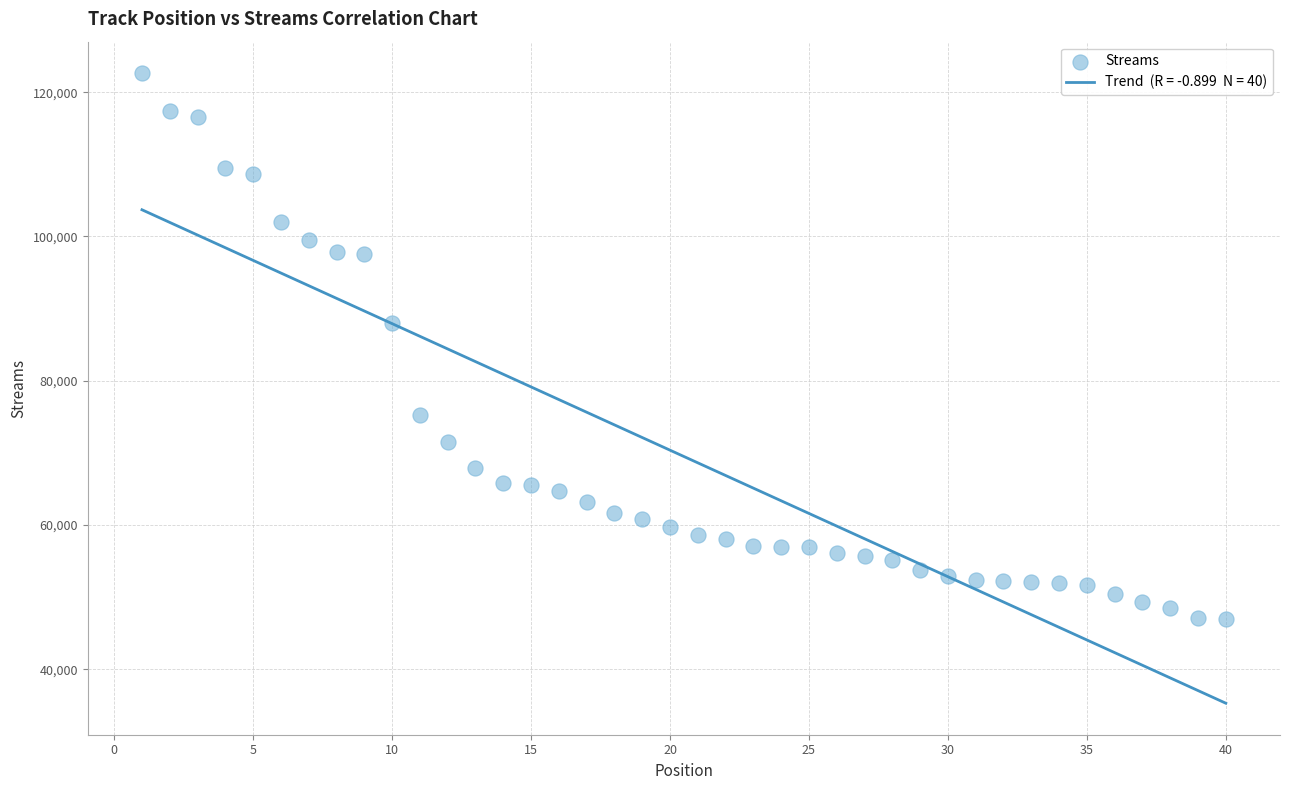

What is the range of X values (max minus min)?

39